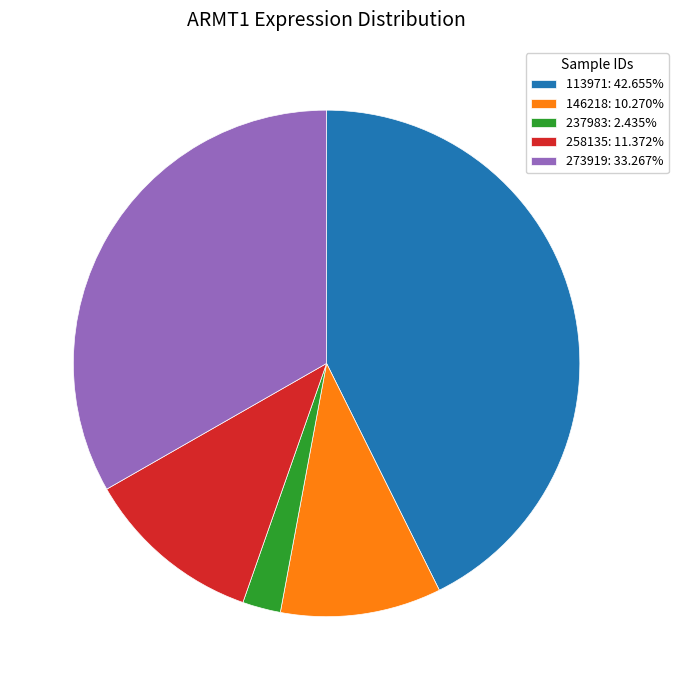

Is the sum of 273919: 33.267% and 113971: 42.655% greater than half?

Yes